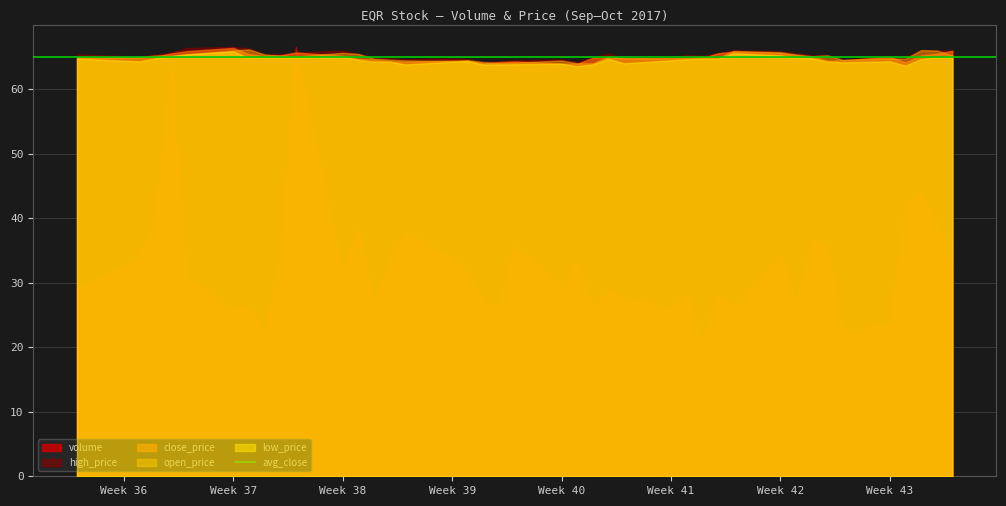

Reading right to left, transcribe all the data shown in this chart.

volume: 1561677.0	1887467.0	2108192.0	2009707.0	1143173.0	1067661.0	1728611.0	1757240.0	1293598.0	1654000.0	1250805.0	1343630.0	1017192.0	1356598.0	1251454.0	1327057.0	1377355.0	1254113.0	1595944.0	1410176.0	1729187.0	1281426.0	1284052.0	1520658.0	1637727.0	1822556.0	1611887.0	1278370.0	1854002.0	1518814.0	3190161.0	1631113.0	1050344.0	1257186.0	1257665.0	1463819.0	3078188.0	1904626.0	1641649.0	1399816.0
close_price: 65.9	65.5	65.2	64.1	65.0	64.5	64.4	65.0	65.2	65.6	65.8	65.5	64.8	64.7	64.8	64.7	64.9	64.8	63.9	63.9	64.3	64.2	64.0	64.4	64.4	64.2	64.3	64.5	64.6	65.1	65.7	65.2	65.1	65.4	66.4	65.9	65.5	65.0	64.9	64.8
high_price: 65.9	66.0	66.0	64.9	65.0	64.5	65.2	65.2	65.5	65.8	66.0	65.6	65.1	65.2	64.9	64.8	65.5	64.9	64.2	64.6	64.4	64.3	64.2	64.6	64.7	64.6	64.7	65.0	65.4	65.9	65.7	65.4	65.4	66.3	66.5	66.4	65.6	65.3	65.0	65.3
open_price: 65.2	66.0	66.0	64.7	64.7	64.5	65.2	65.1	65.4	65.7	65.9	64.8	65.0	64.9	64.8	64.8	65.0	64.0	64.0	64.4	64.1	64.0	64.2	64.5	64.3	64.4	64.6	64.7	65.4	65.6	65.0	65.2	65.3	66.1	66.0	65.4	65.2	65.2	64.9	65.0
low_price: 65.0	64.9	64.7	63.6	64.3	64.1	64.3	64.8	64.8	65.2	65.5	64.7	64.7	64.6	64.4	64.0	64.7	63.8	63.5	63.9	63.8	63.8	63.8	64.3	64.2	63.8	64.2	64.2	64.5	65.0	64.9	64.8	64.9	64.8	65.8	65.4	65.1	64.8	64.3	64.7